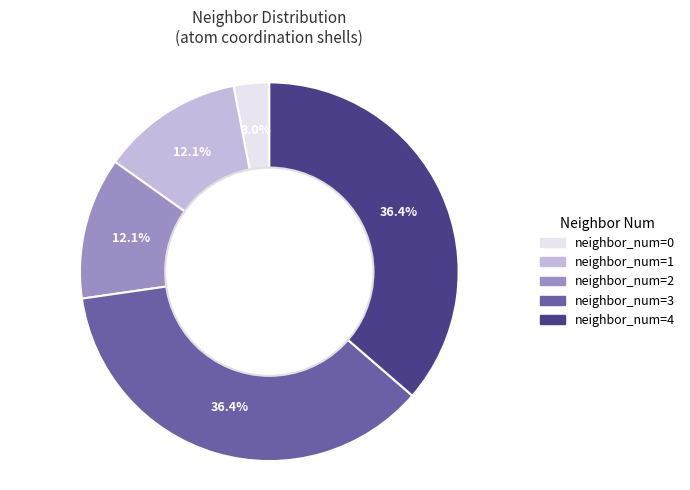

Count the number of slices in the pie.

5